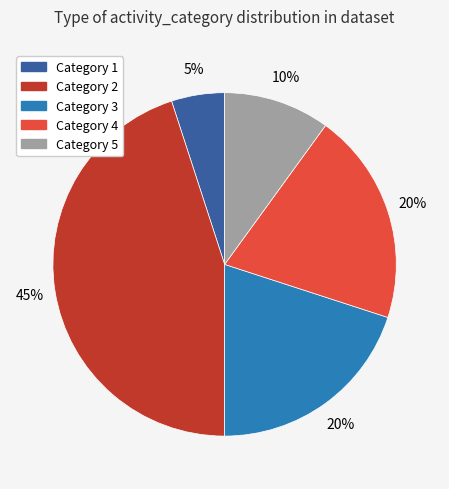

To the nearest percent, what is the difference between the largest and smallest slice percentages?

40%